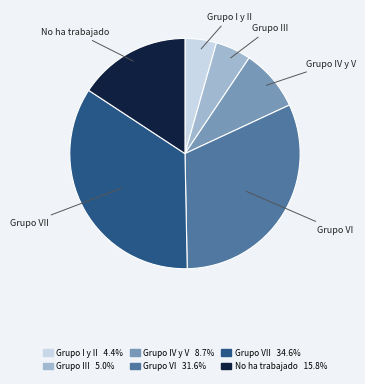

Is there a majority slice in this chart?

No